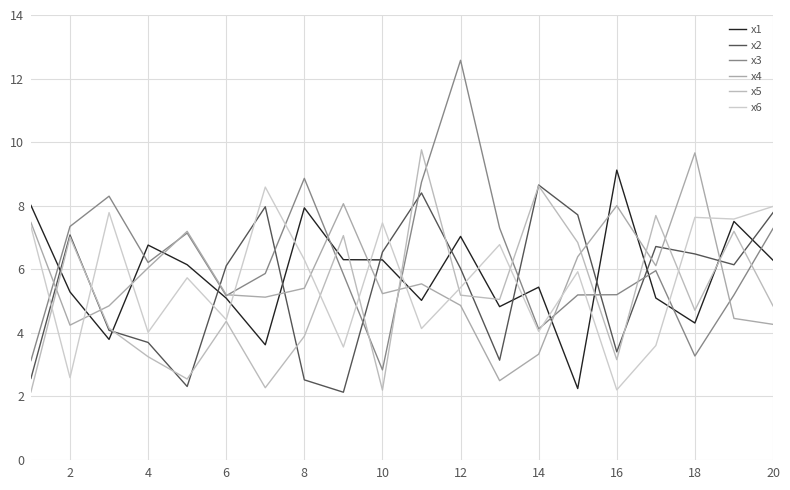

At which label does x4 reach its peak?

18